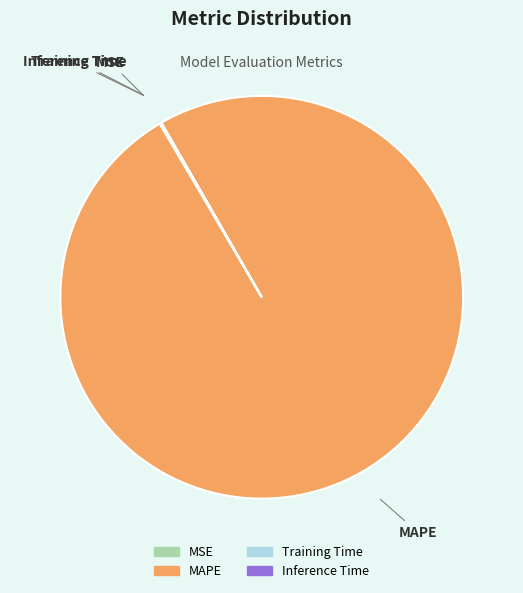

What is the largest slice in the pie chart?

MAPE